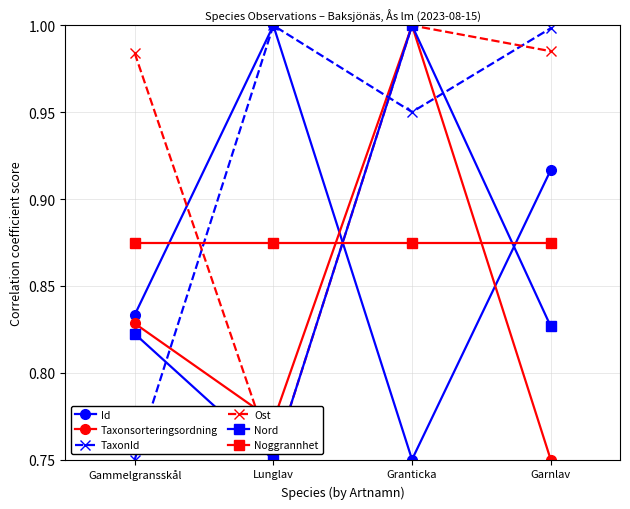

What position from the right is Garnlav?

1